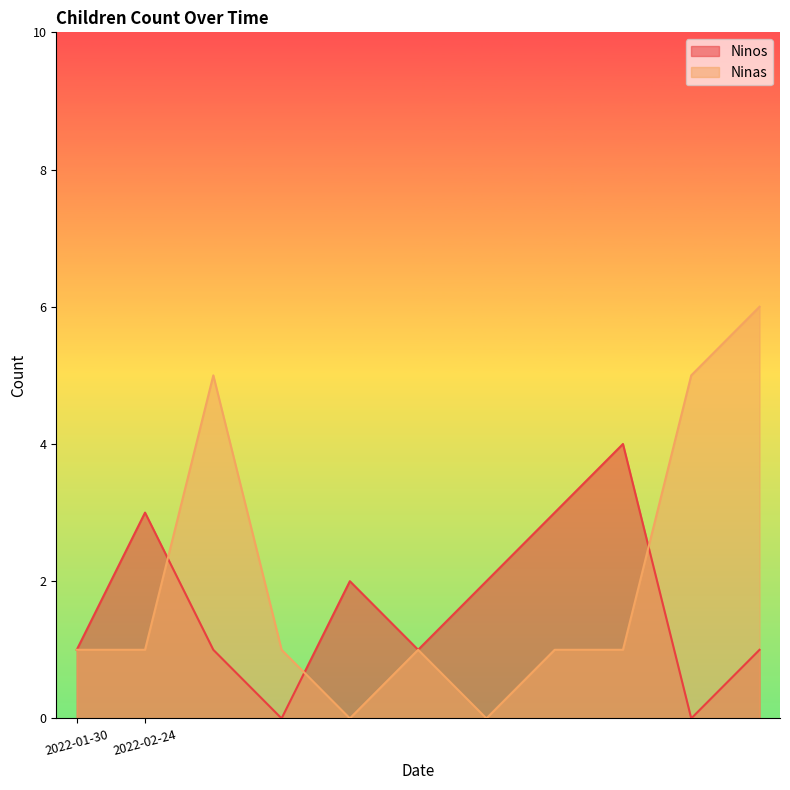

Rank the series by their maximum value, from lowest to highest.

Ninos, Ninas